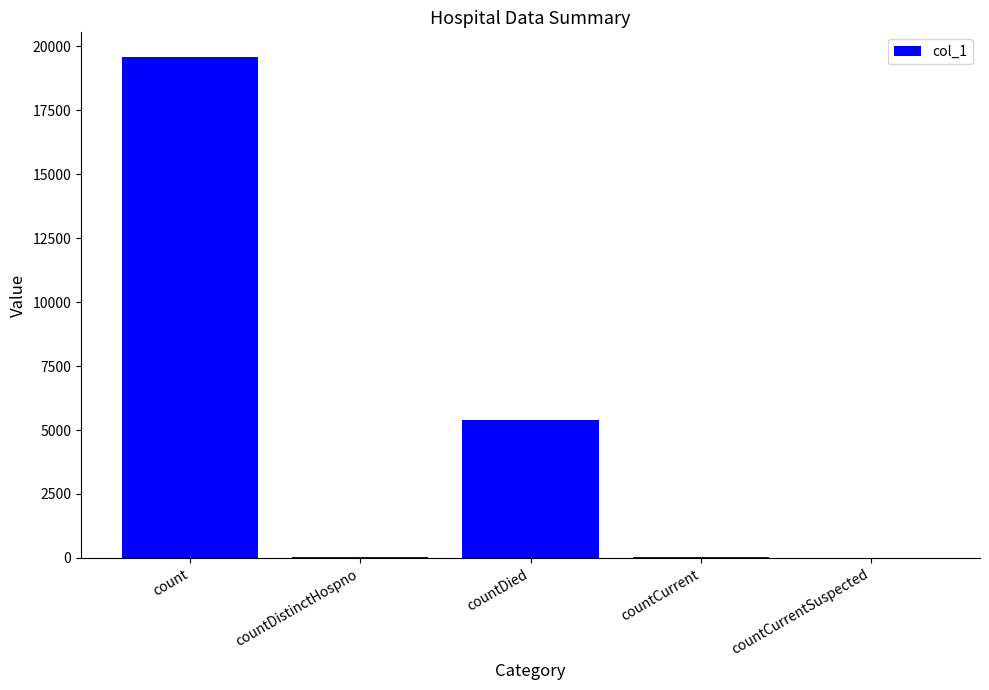

Where is the data nearest to the value 9786?

countDied